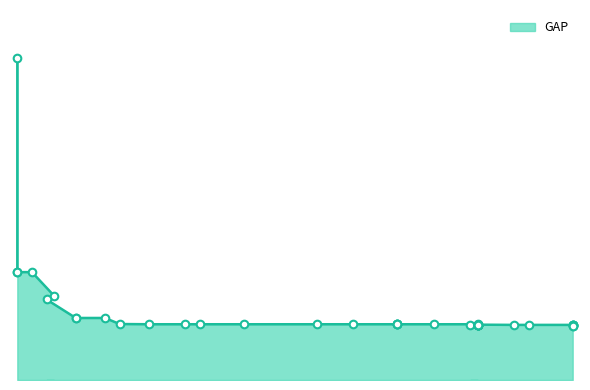

What is the ratio of the value at 9 to the value at 53?

1.1